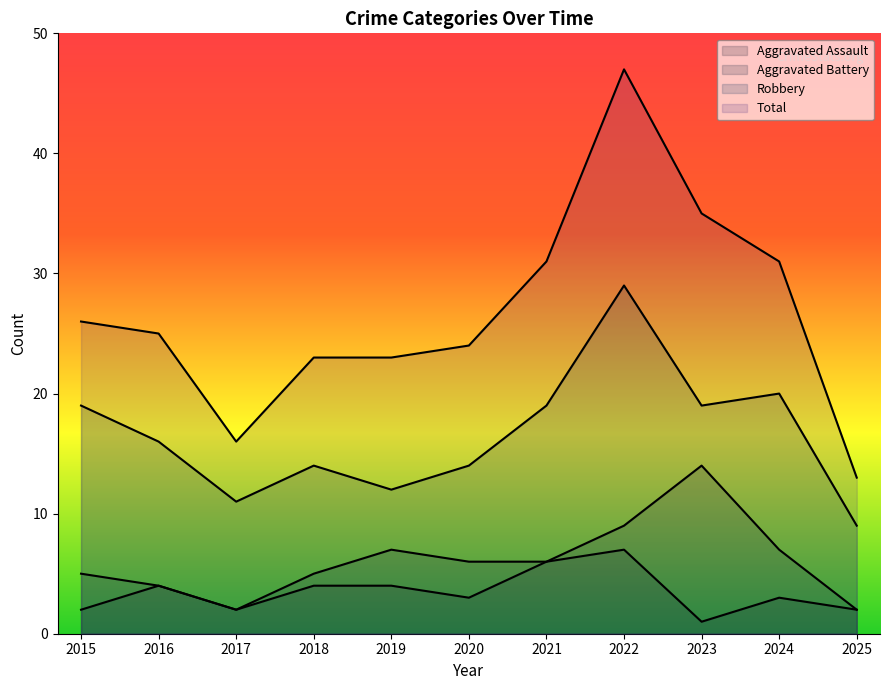

Is it true that Robbery equals 27 at 2015?

False